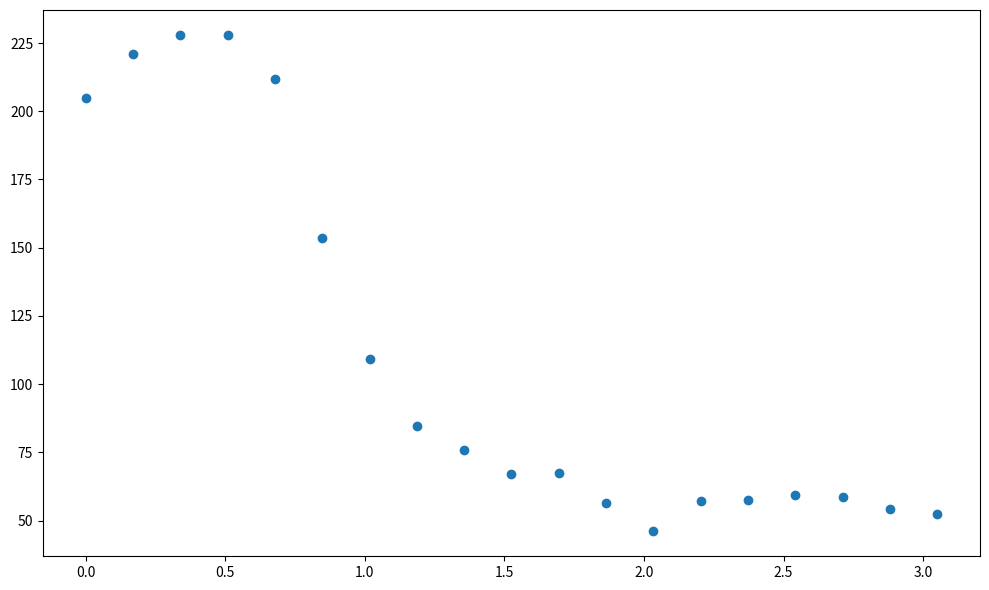

What Y value in the scatter plot is closest to 137?

153.7